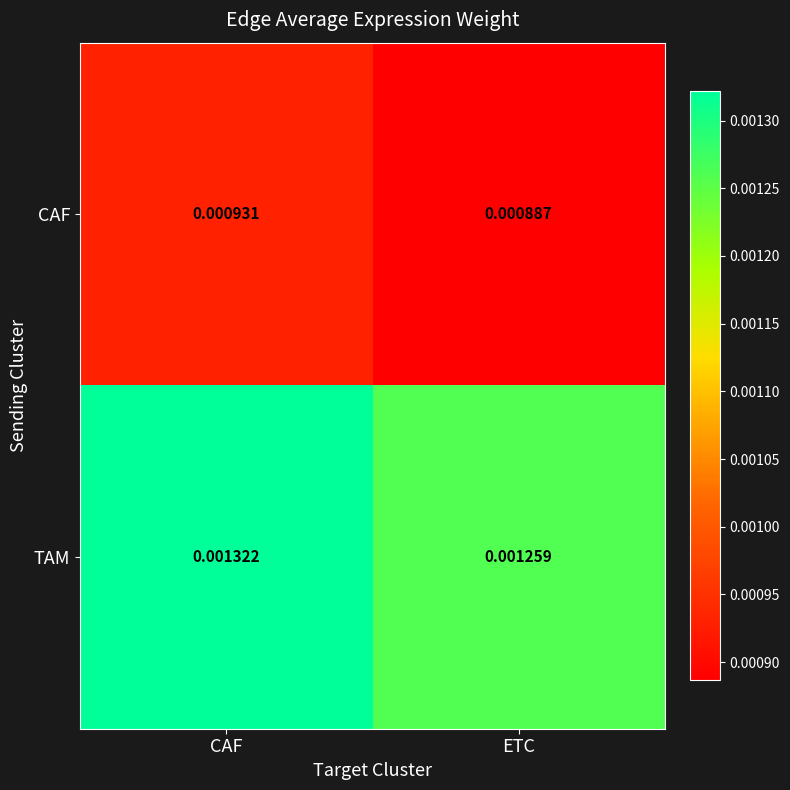

At which category does the chart reach its minimum across all series?

ETC